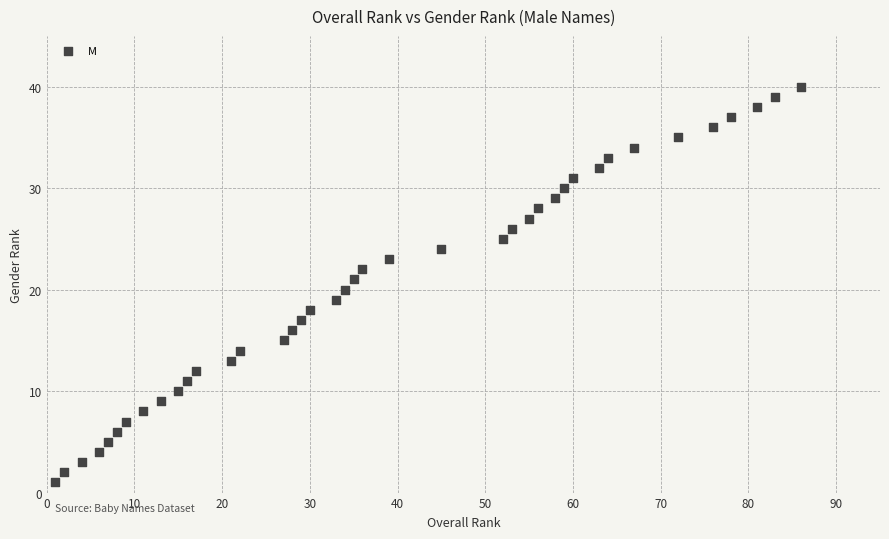

What is the range of X values (max minus min)?

85